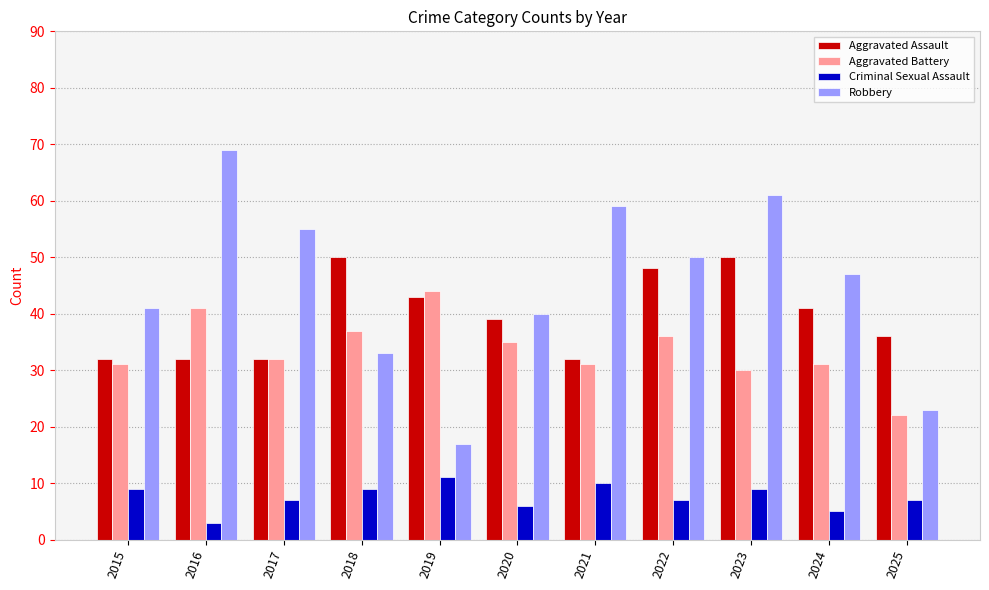

At how many categories does at least one series exceed 34?

11